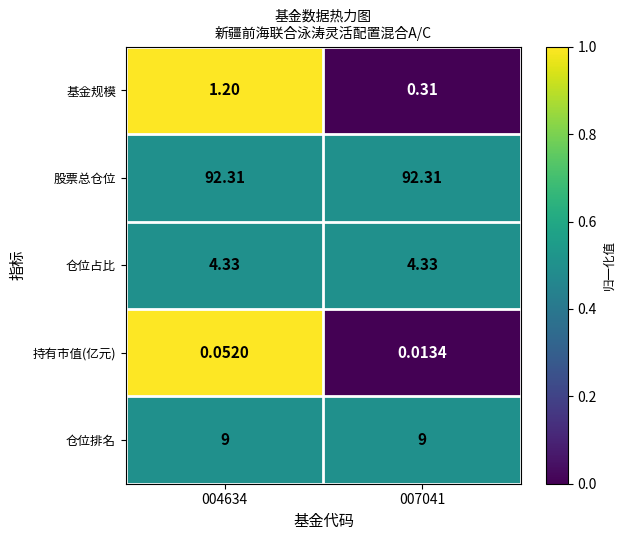

Which series has the largest range (max minus min)?

基金规模